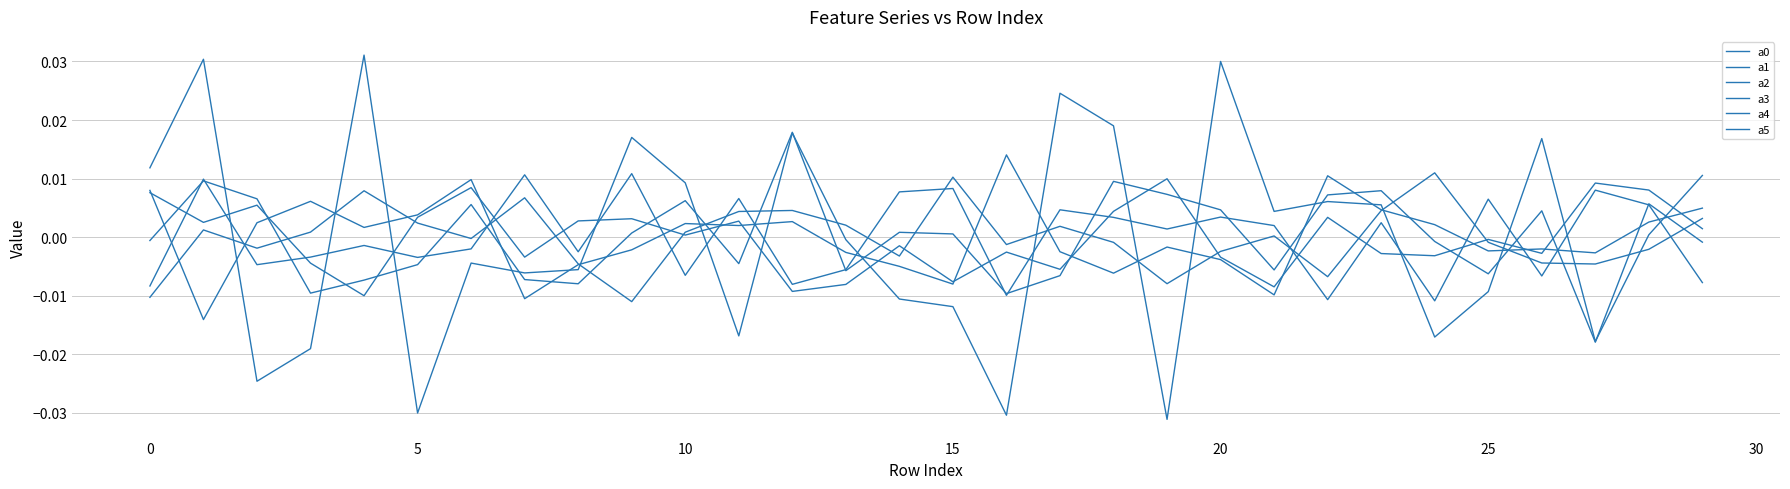

How many lines are shown in the chart?

6